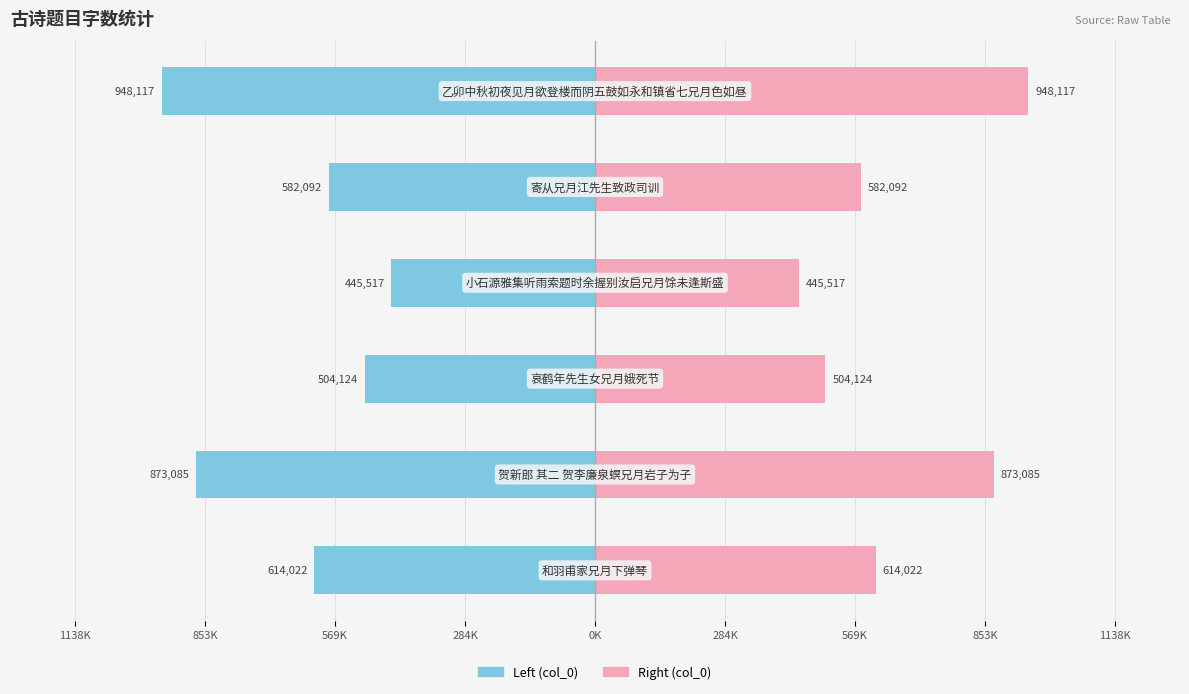

Which series has the largest total across all categories?

col_0 (right)